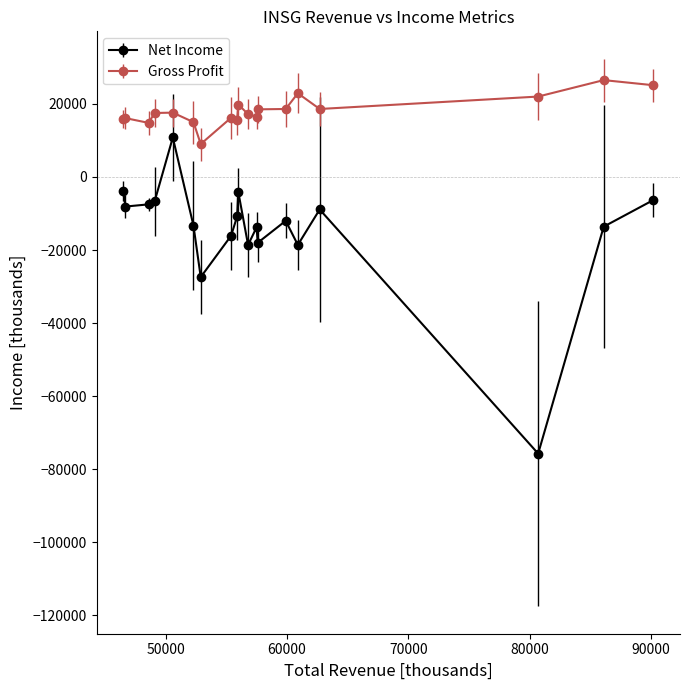

Which series has the largest total across all categories?

Gross Profit